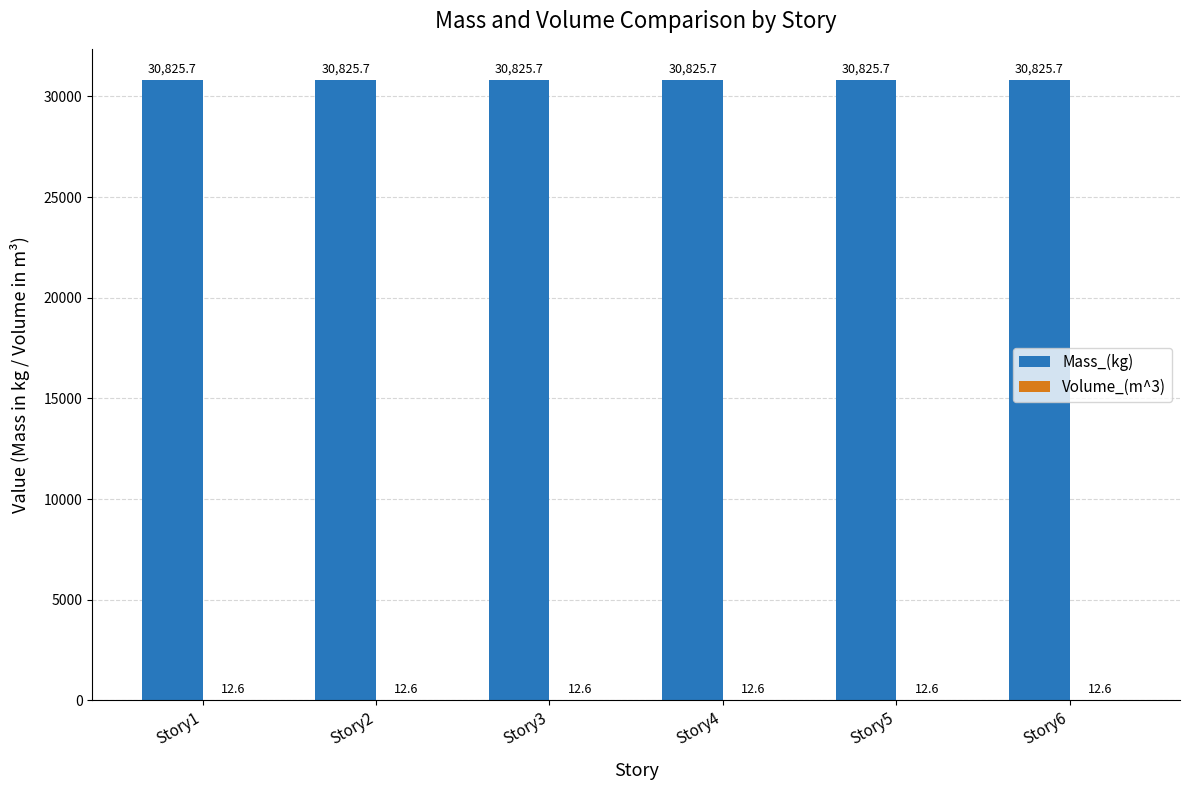

What is the sum of the Mass_(kg) values at Story5 and Story4?

61651.4